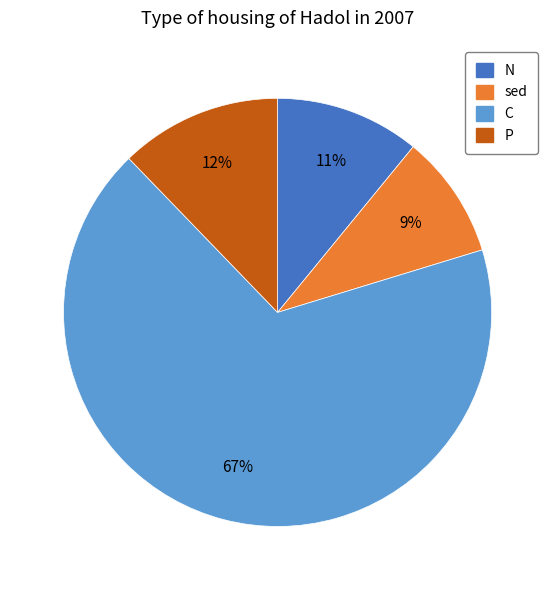

Rank the categories by value from highest to lowest.

C, P, N, sed